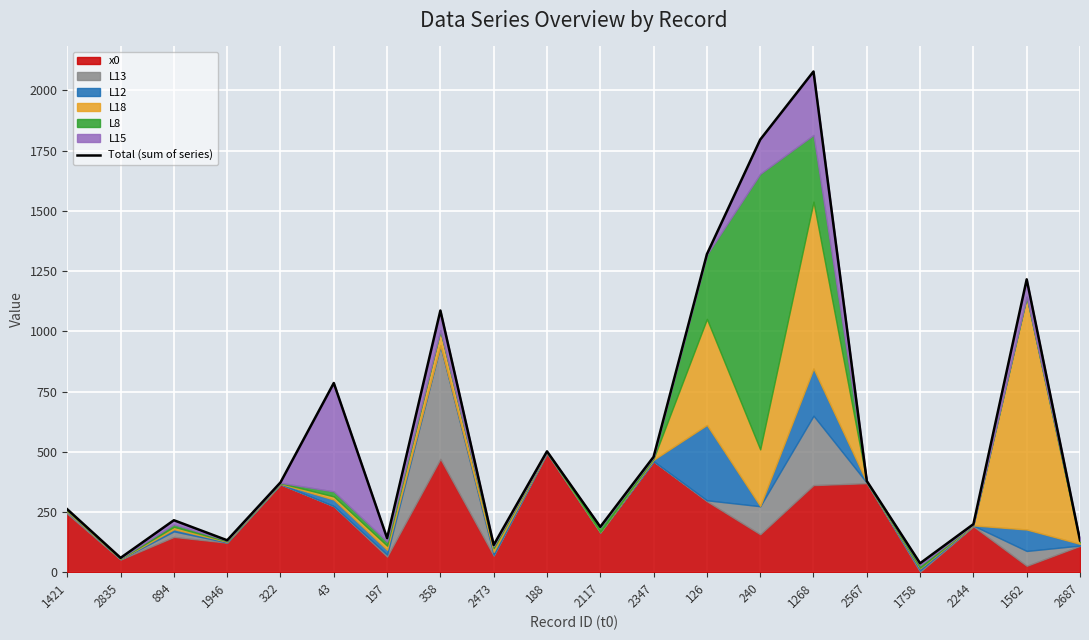

What position from the right is 188?

11